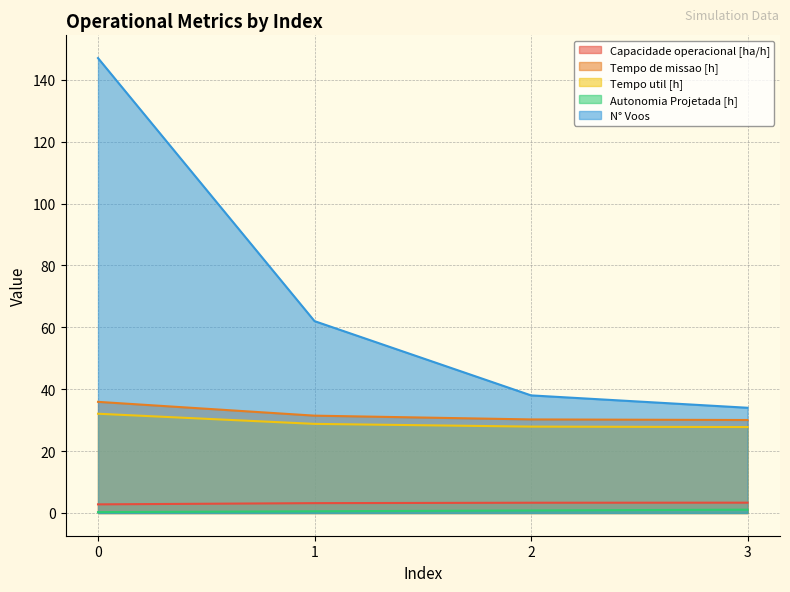

True or false: Tempo util [h] has more than 2 points higher than both neighbors.

False